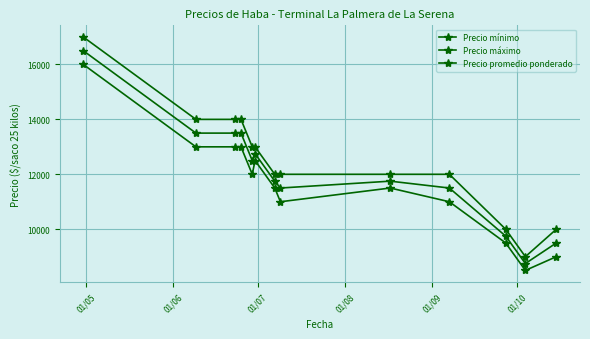

At which category is the sum across all series the highest?

01/05